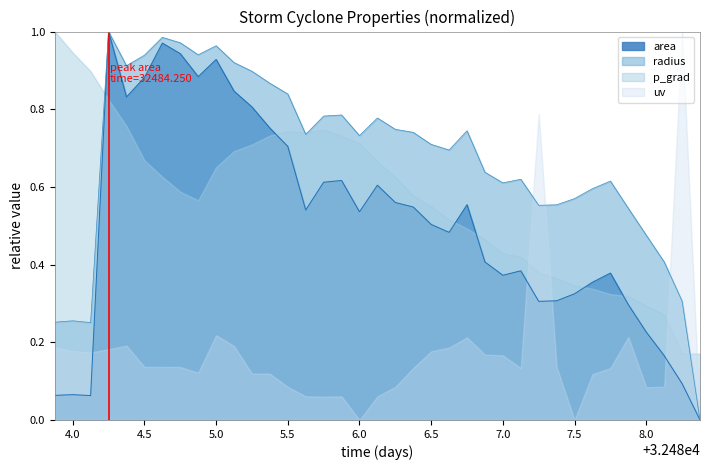

True or false: area and radius cross at least once.

False